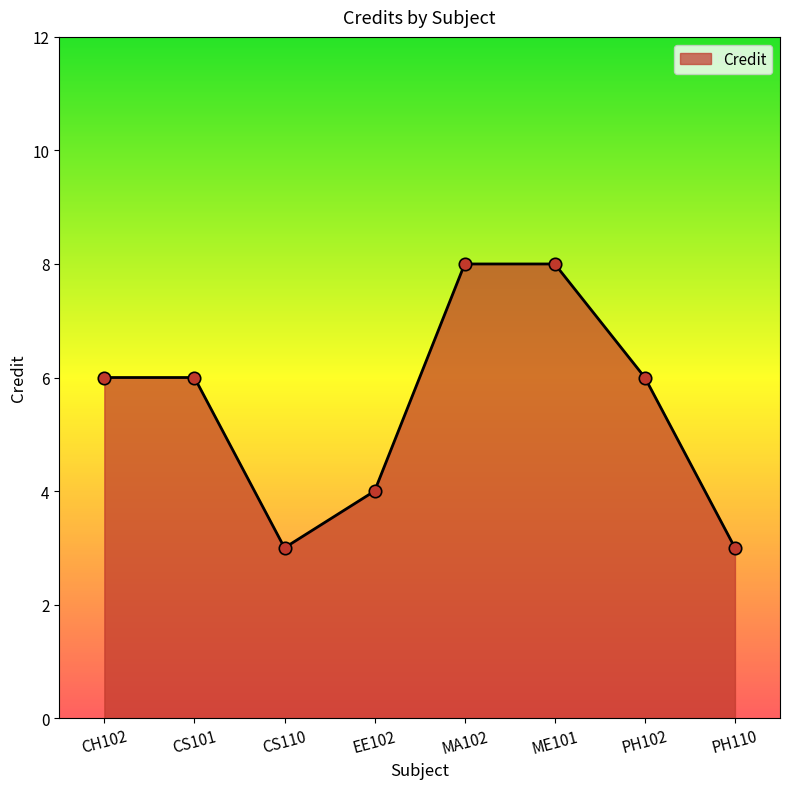

Approximately how many times larger is the value at MA102 compared to CS110?

2.7